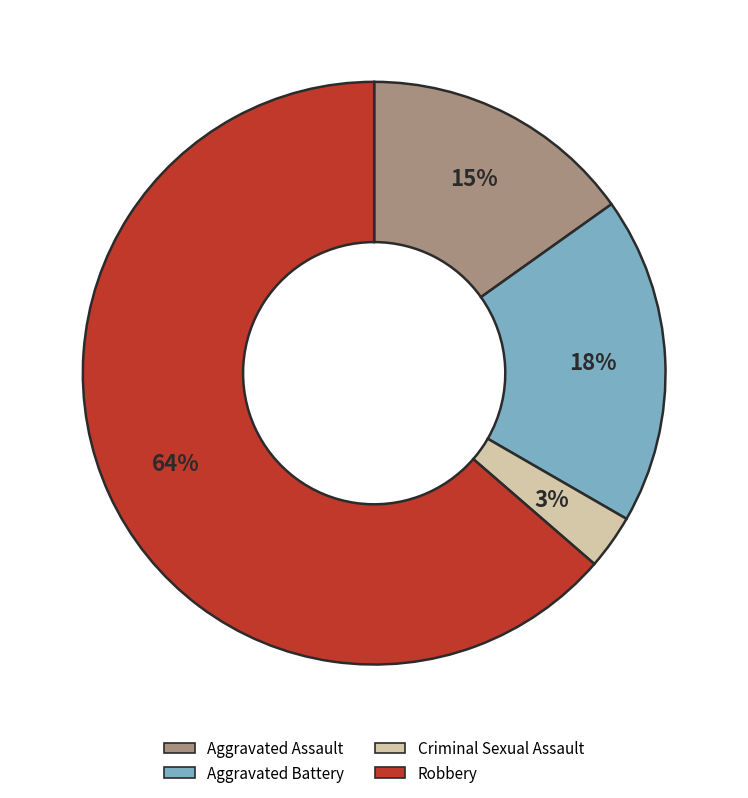

Which category has the smallest portion of the pie?

Criminal Sexual Assault